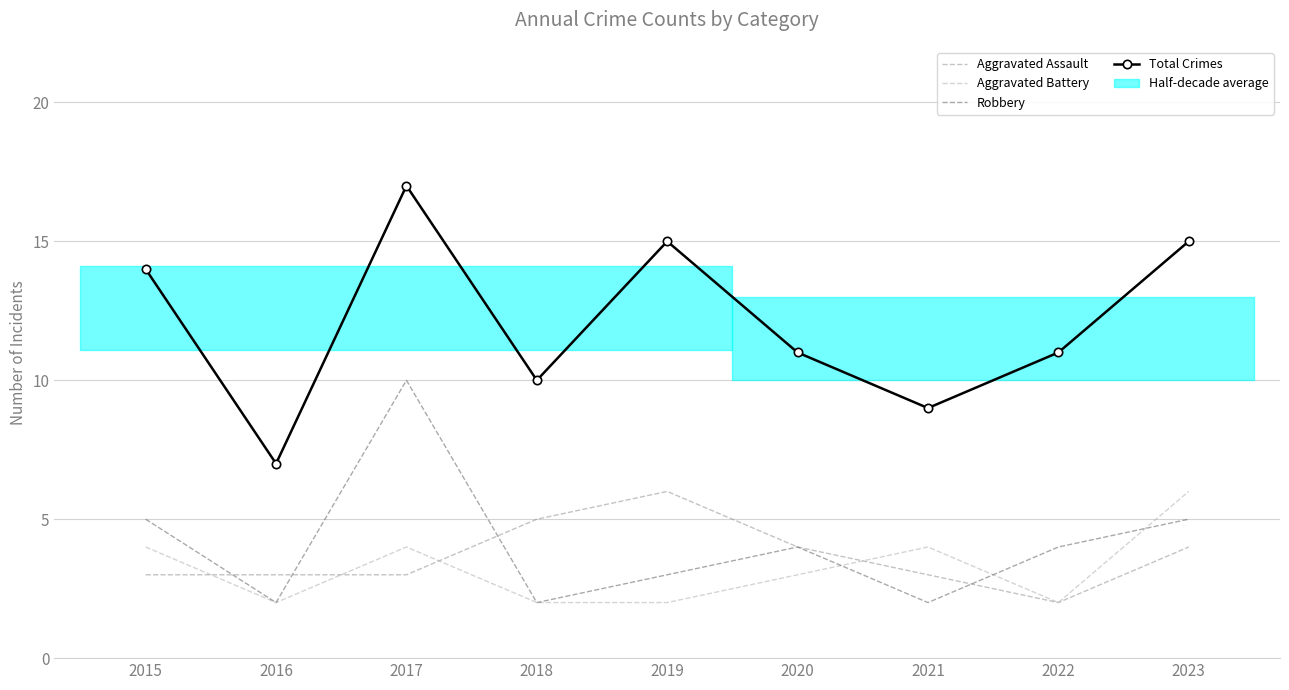

After their last crossing, which series has the higher values: Robbery or Aggravated Battery?

Aggravated Battery